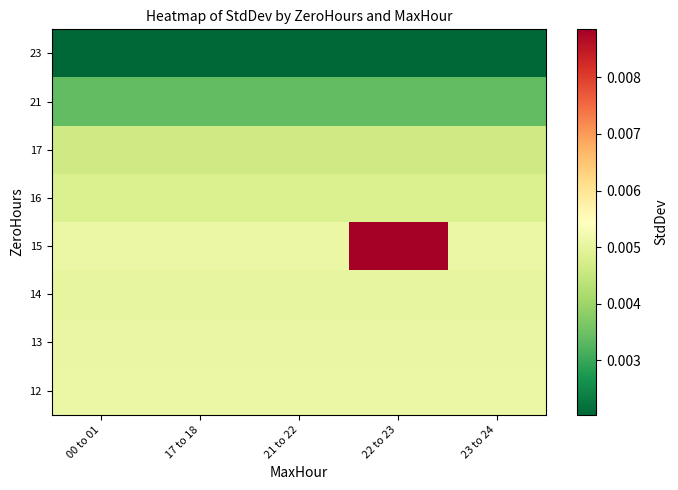

Which label corresponds to the smallest value in the chart?

00 to 01